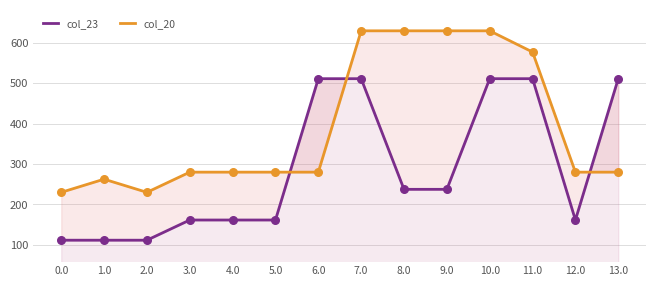

At which category is the sum across all series the highest?

7.0